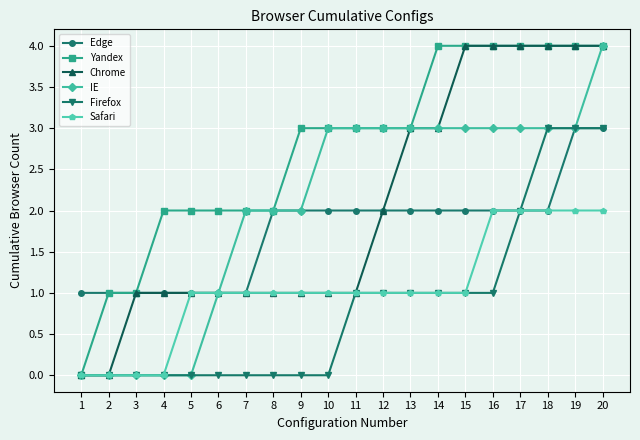

True or false: Firefox has a value of 1 at 13.

True